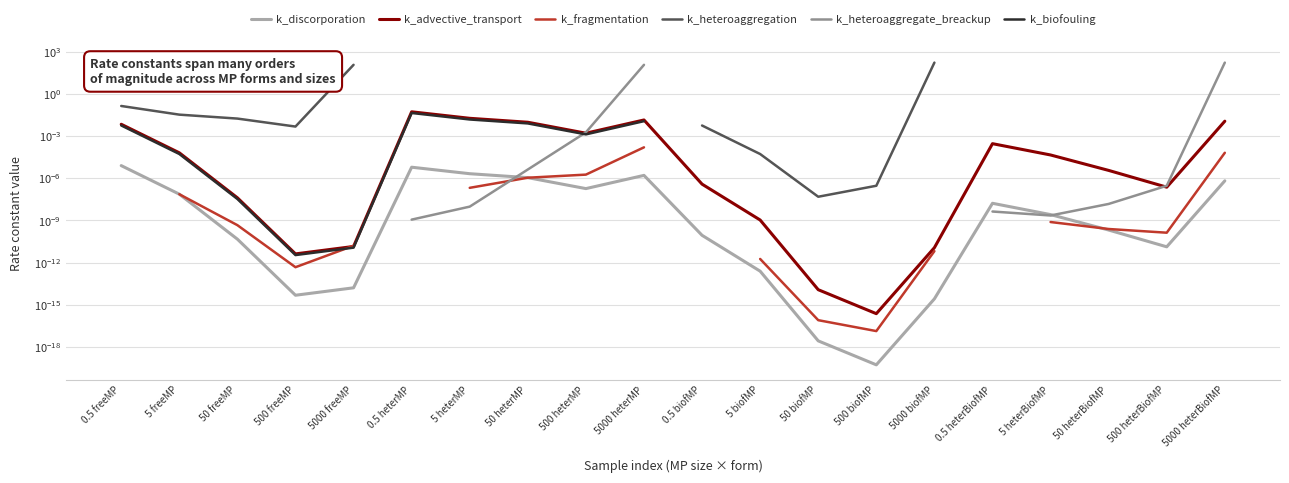

What is the label of the 14th point from the right?

5 heterMP